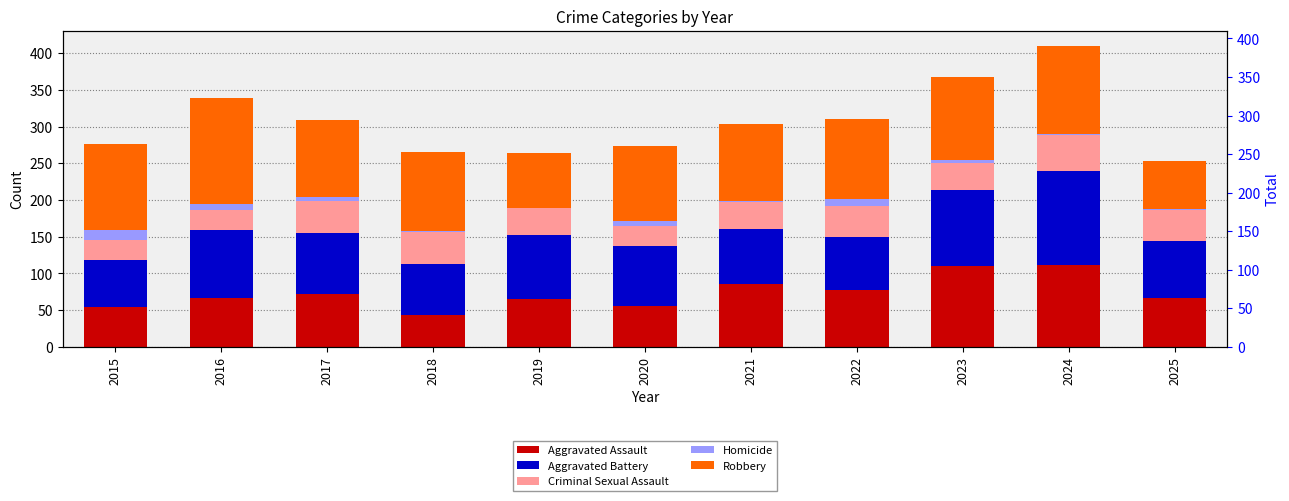

Reading right to left, transcribe all the data shown in this chart.

Aggravated Assault: 2025=66	2024=112	2023=110	2022=78	2021=86	2020=56	2019=65	2018=43	2017=72	2016=66	2015=54
Aggravated Battery: 2025=78	2024=127	2023=103	2022=71	2021=75	2020=82	2019=88	2018=70	2017=83	2016=93	2015=64
Criminal Sexual Assault: 2025=42	2024=49	2023=38	2022=43	2021=36	2020=27	2019=36	2018=43	2017=44	2016=28	2015=28
Homicide: 2025=2	2024=2	2023=3	2022=10	2021=2	2020=6	2019=0	2018=2	2017=5	2016=8	2015=13
Robbery: 2025=65	2024=120	2023=113	2022=108	2021=105	2020=102	2019=75	2018=107	2017=105	2016=144	2015=117